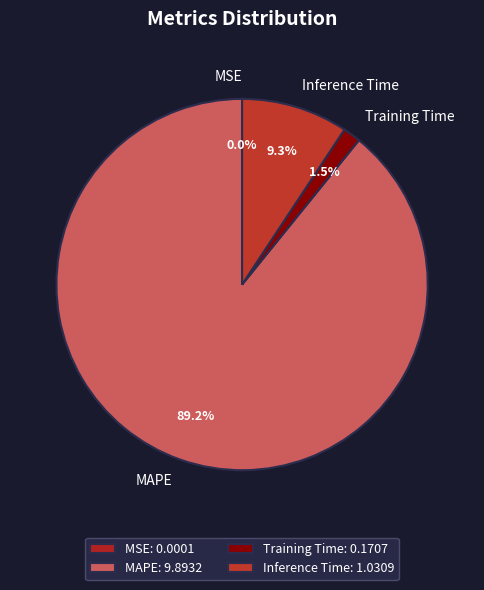

The Inference Time slice represents 9% of the pie. True or false?

True